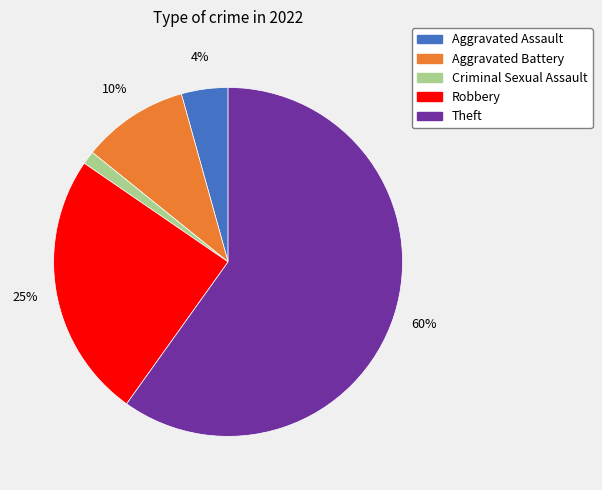

Is it true that Theft is 60% of the pie?

True